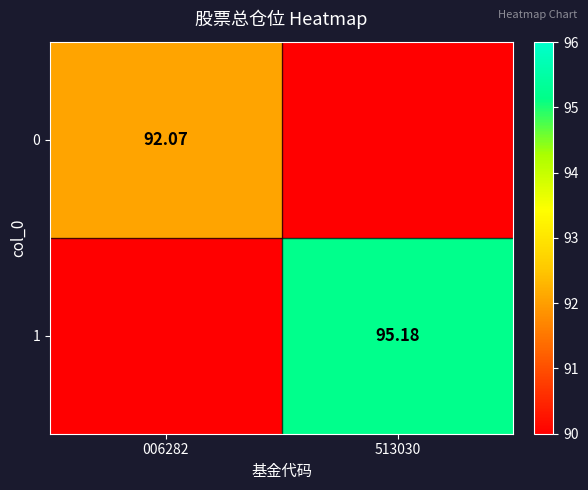

How many categories are shown in the chart?

2